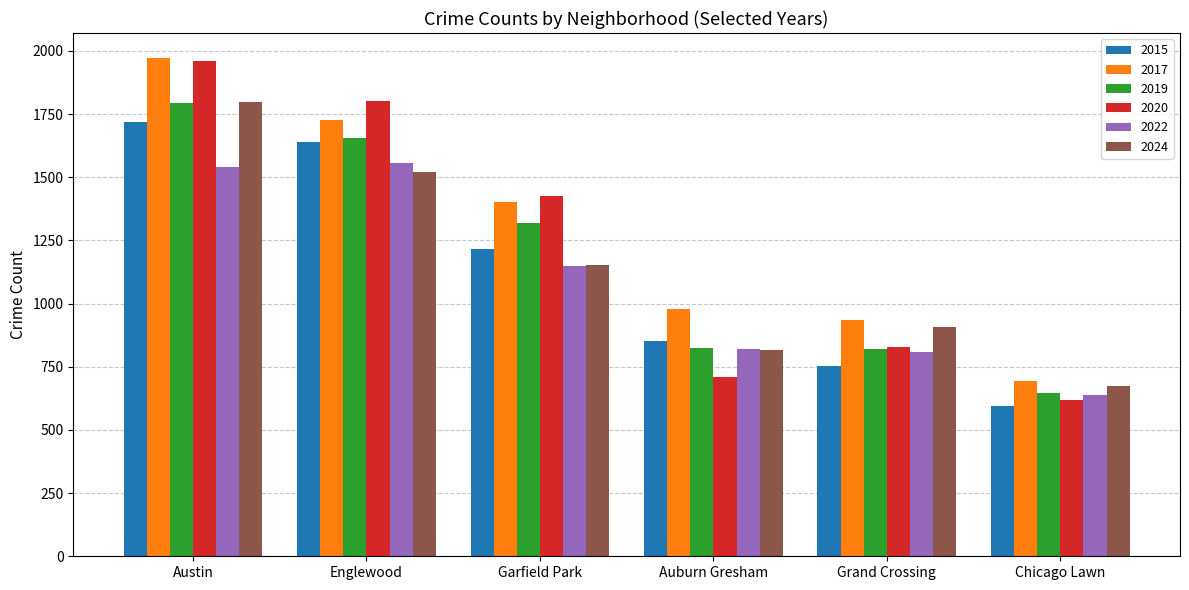

What is the value of the 2020 bar at the 4th from the left?

708